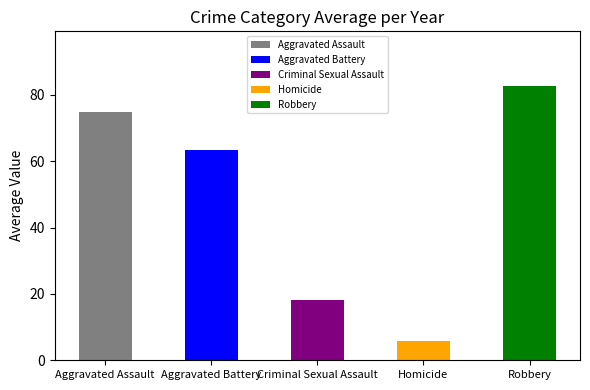

What is the ratio of the value at Robbery to the value at Homicide?

14.1